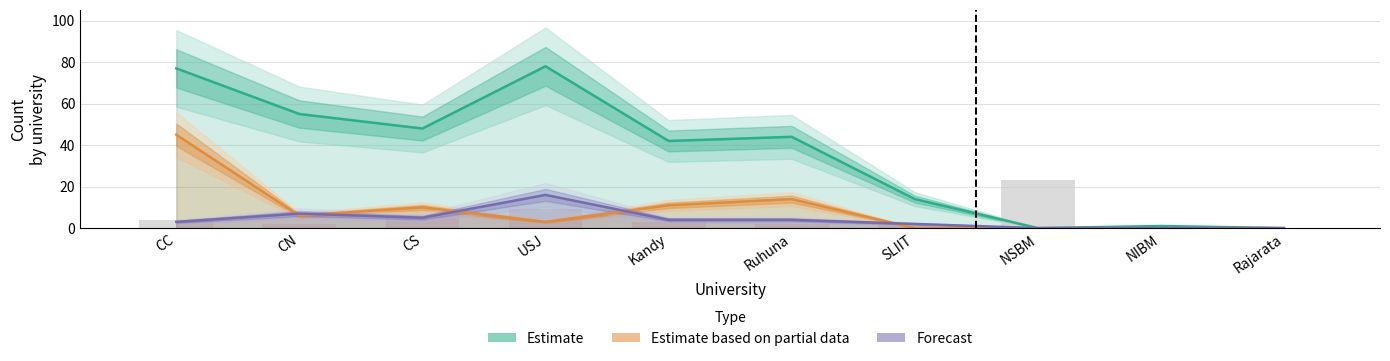

Reading left to right, extract all data points from this chart.

APL: 77	55	48	78	42	44	14	0	1	0
oGV: 4	2	7	9	3	2	2	23	1	0
iGTa: 45	6	10	3	11	14	0	0	0	0
ACC: 3	7	5	16	4	4	2	0	0	0